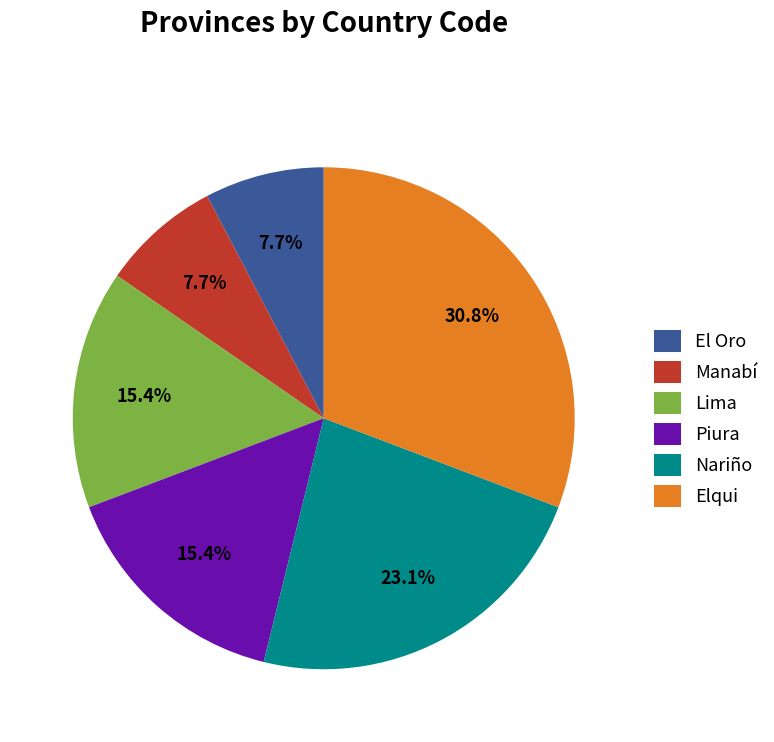

The Nariño slice represents 9% of the pie. True or false?

False